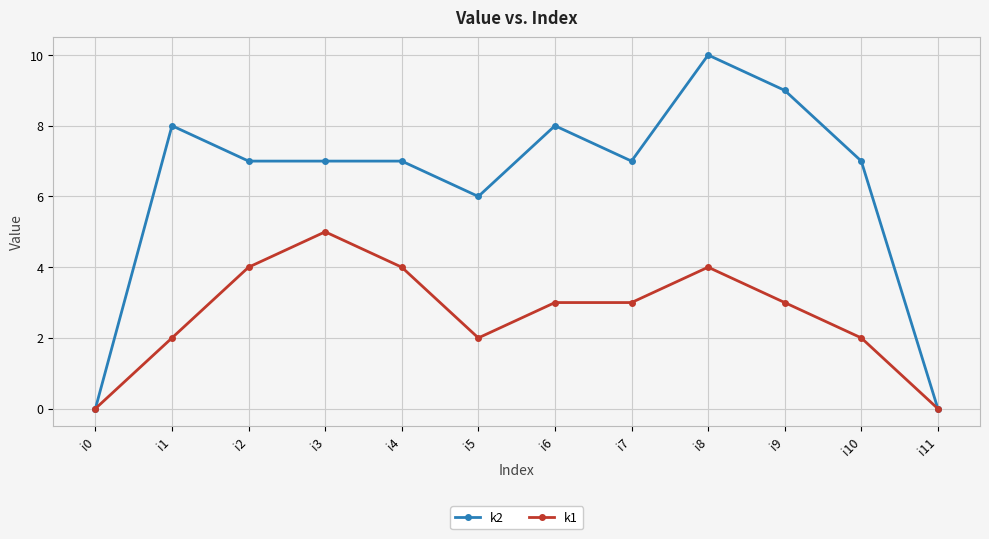

Rank the series by their maximum value, from lowest to highest.

k1, k2